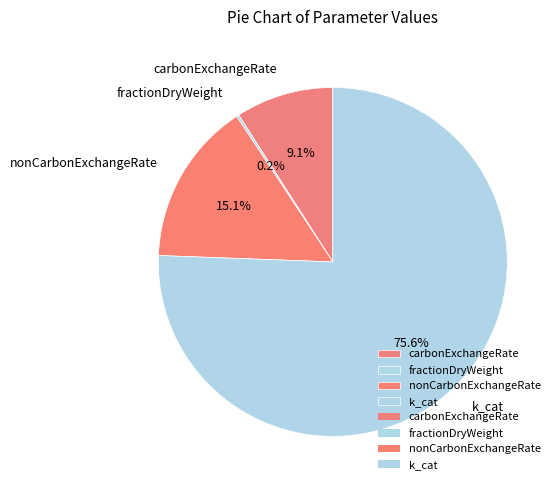

Is there a majority slice in this chart?

Yes